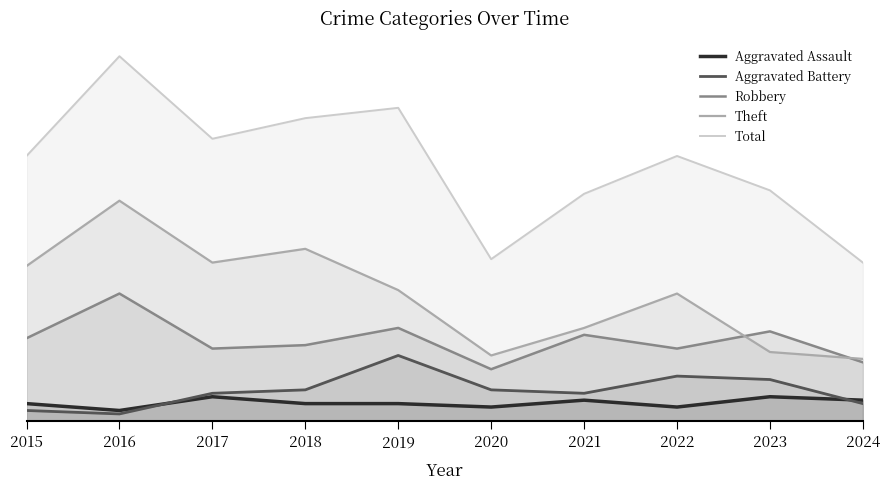

How many series are shown in this chart?

5